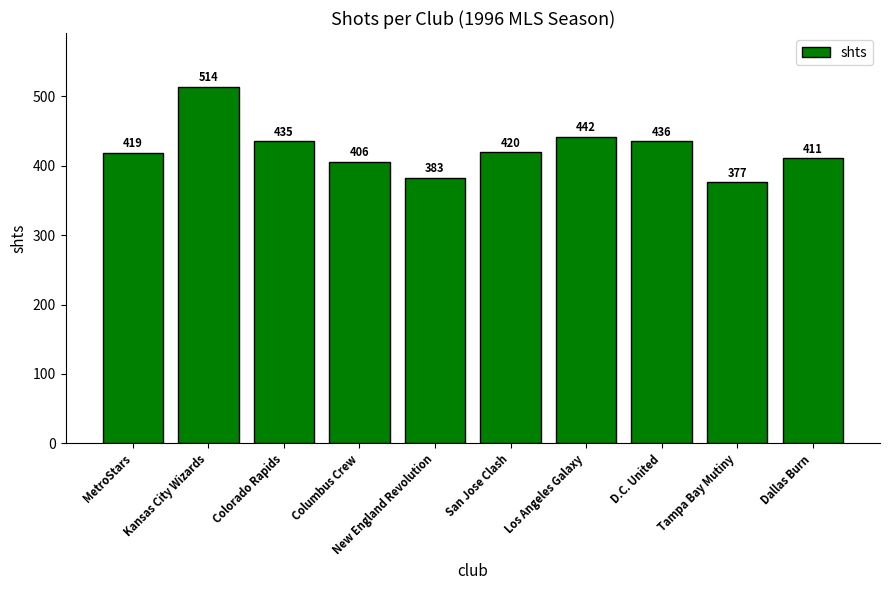

What is the minimum value shown in the chart?

377